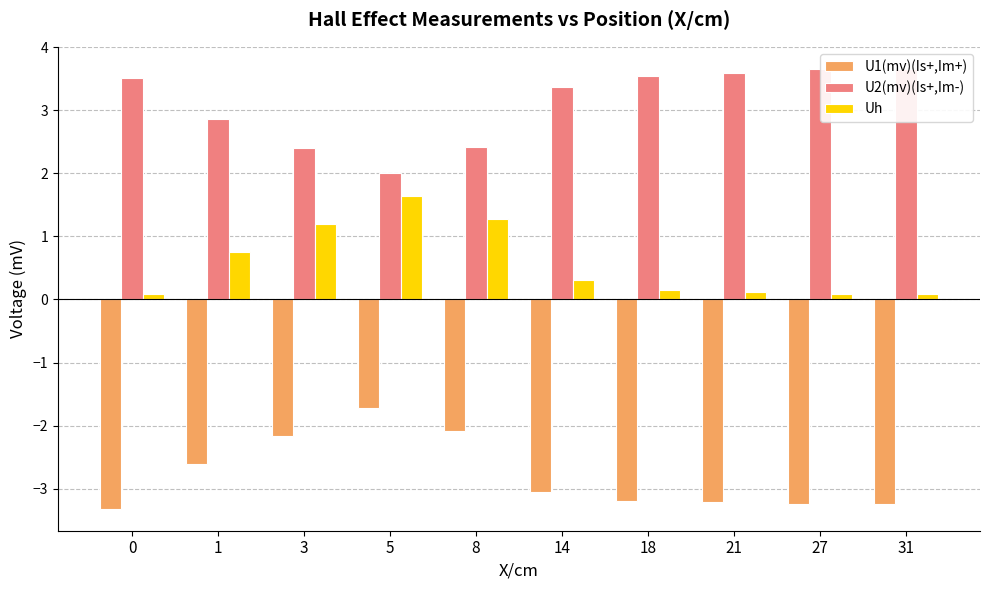

How many bars are there in each group?

3